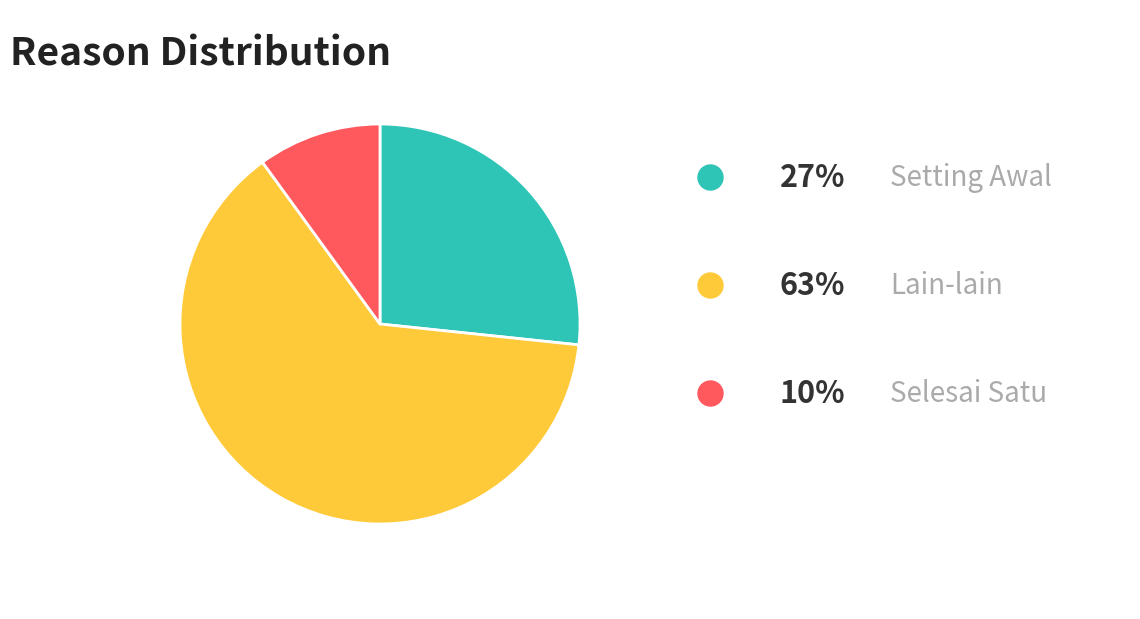

How many slices are in this pie chart?

3